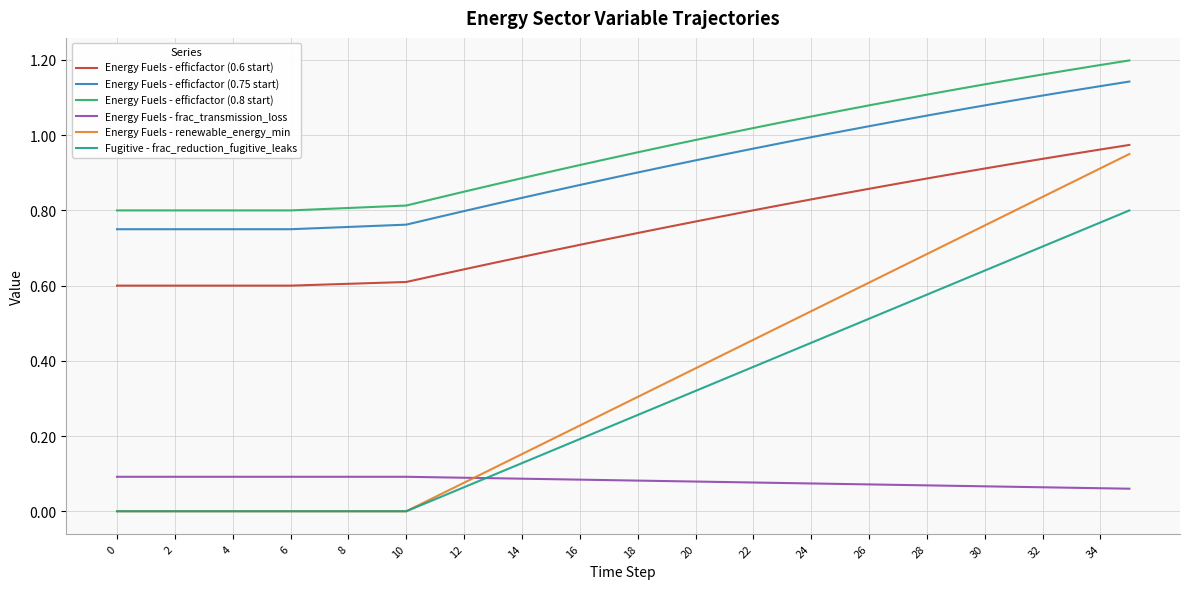

True or false: Energy Fuels - efficfactor (0.75 start) and Energy Fuels - frac_transmission_loss intersect in this chart.

False